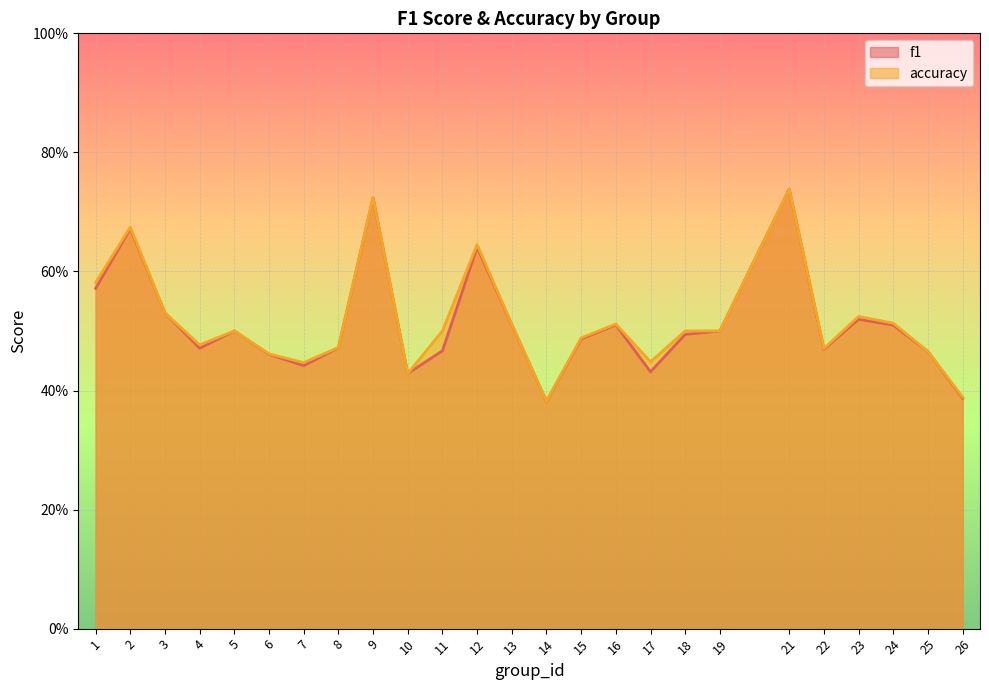

At which label is accuracy closest to 0?

14